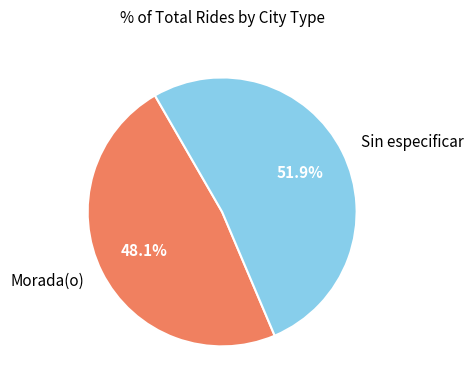

Which slice is the smallest?

Morada(o)